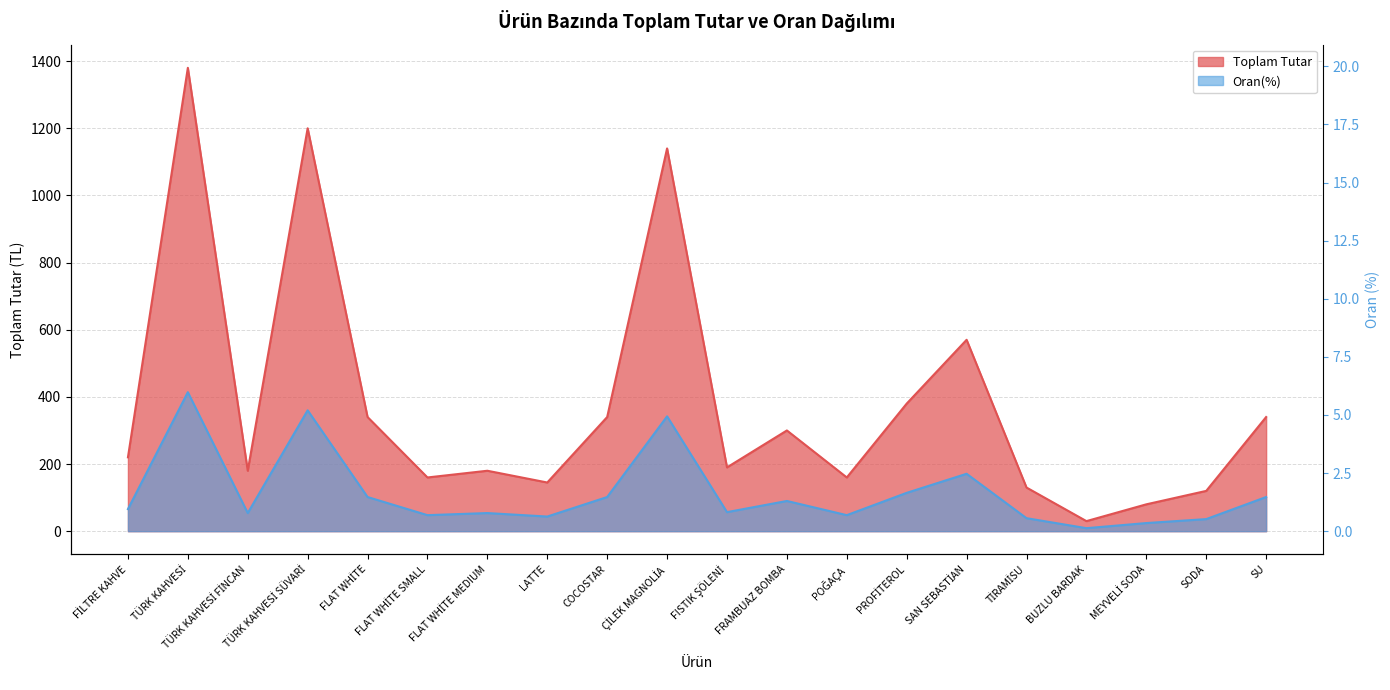

At which label does Oran(%) reach its peak?

TÜRK KAHVESİ